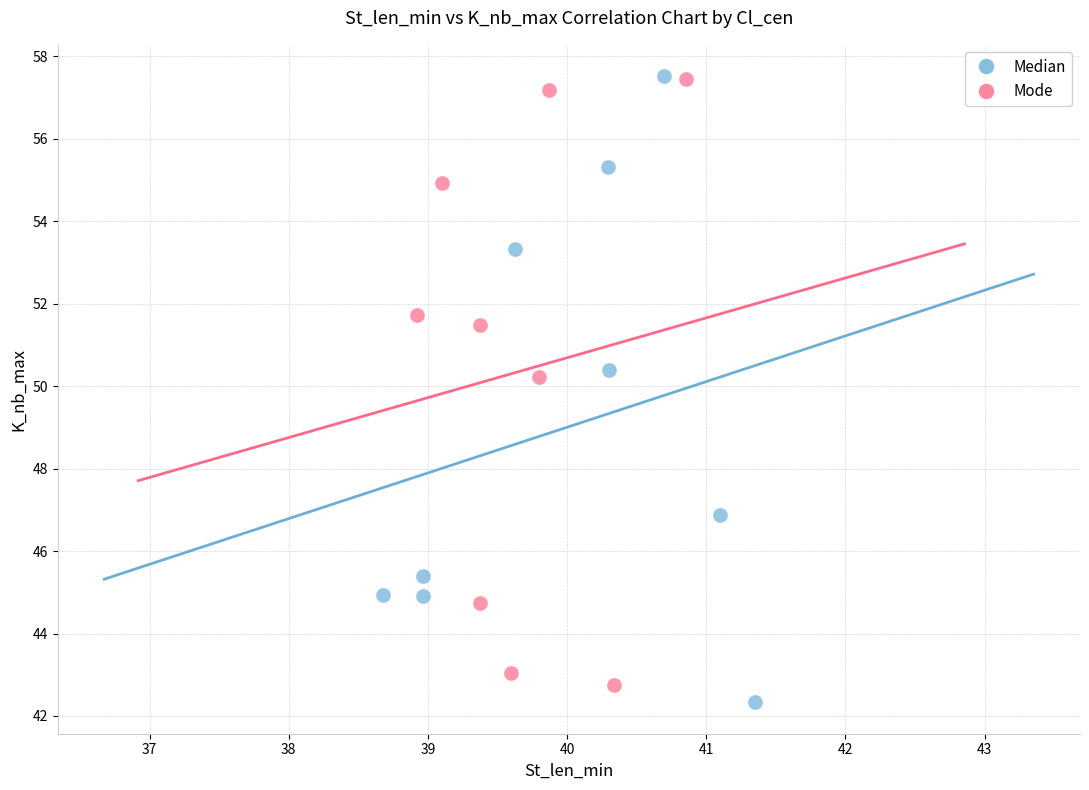

Which series has the widest spread of Y values?

Median